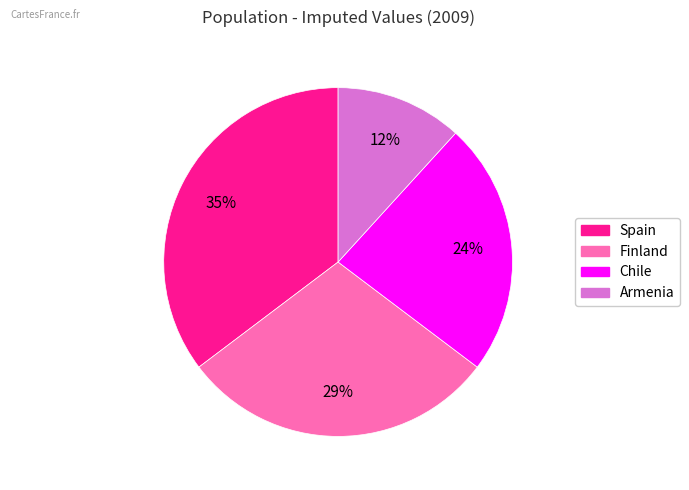

Rank the categories by value from highest to lowest.

Spain, Finland, Chile, Armenia